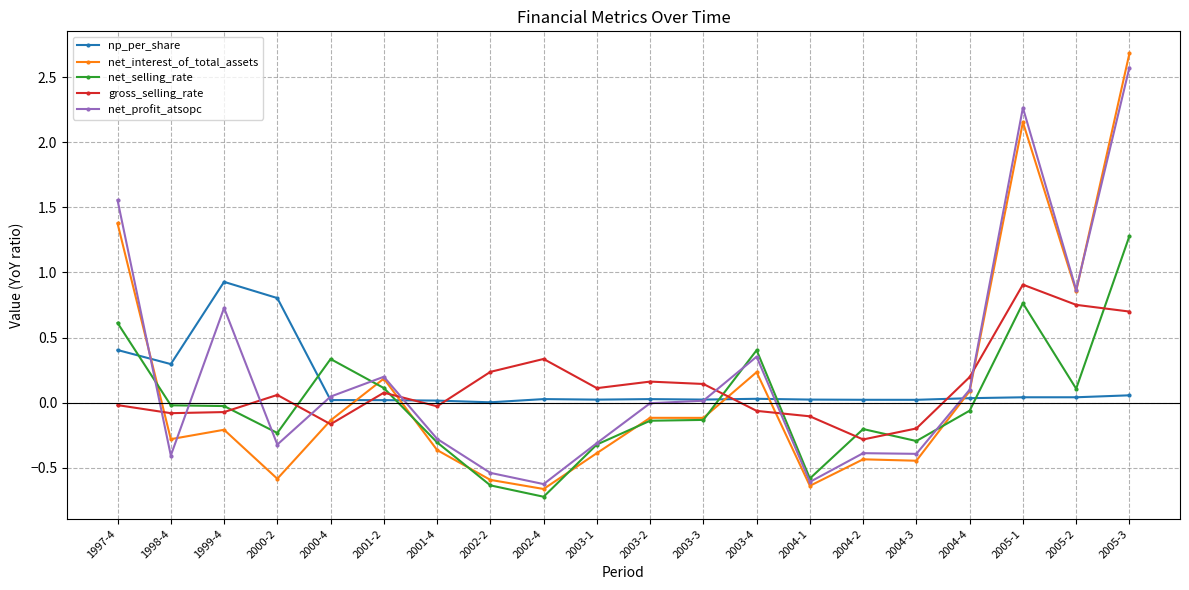

Where is the first local minimum for net_profit_atsopc?

1998-4